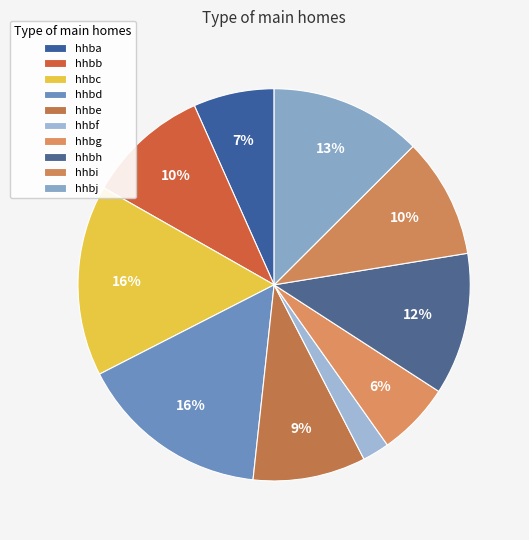

How many segments does this pie chart have?

10